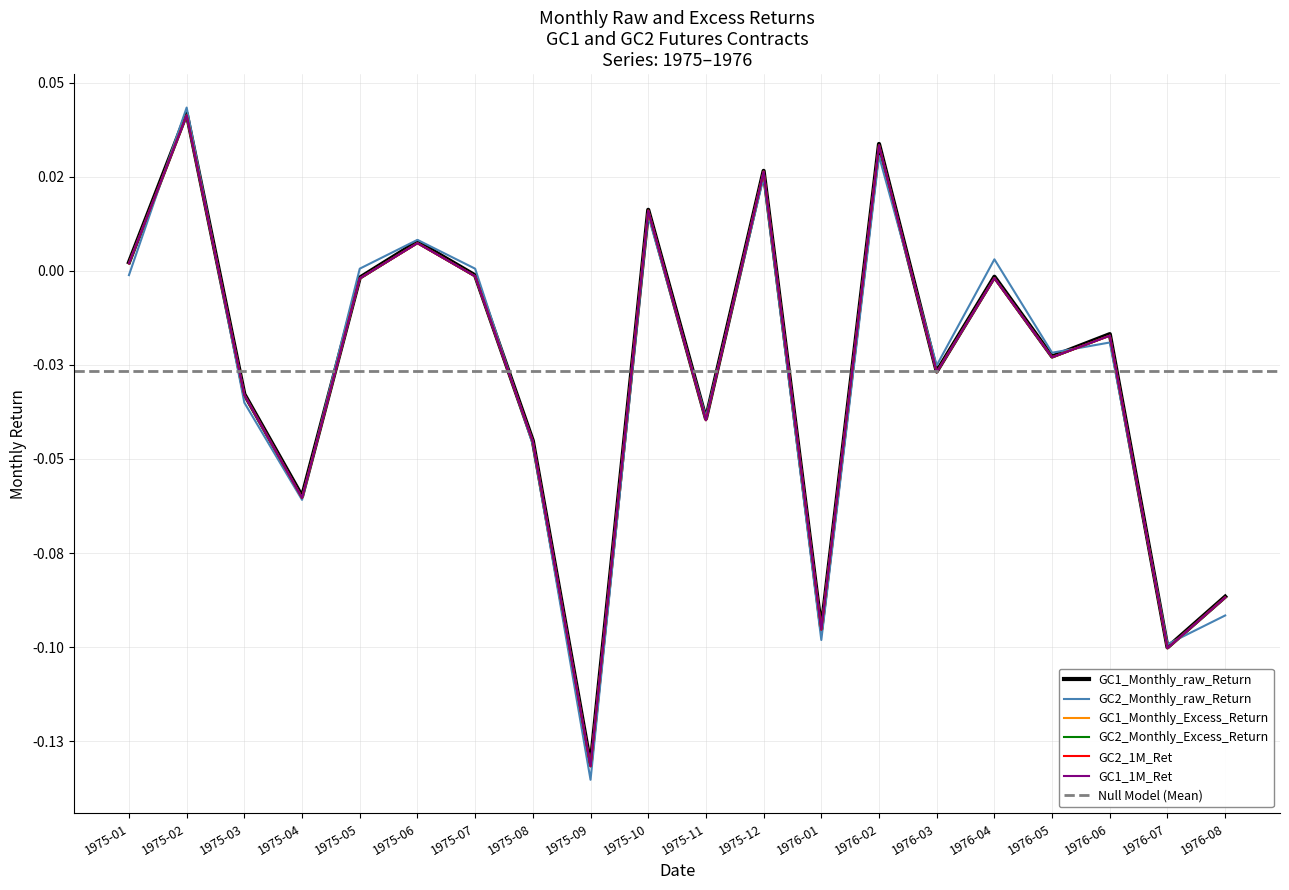

What is the difference between the maximum and second lowest values in the GC2_Monthly_Excess_Return series?

0.1